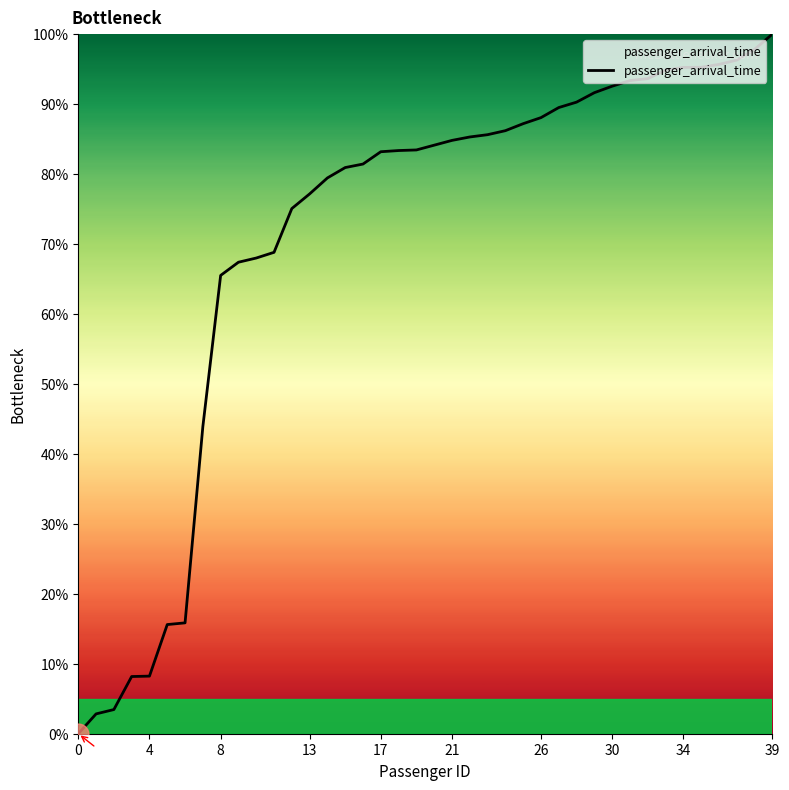

What is the difference between the maximum and minimum values?

100.0